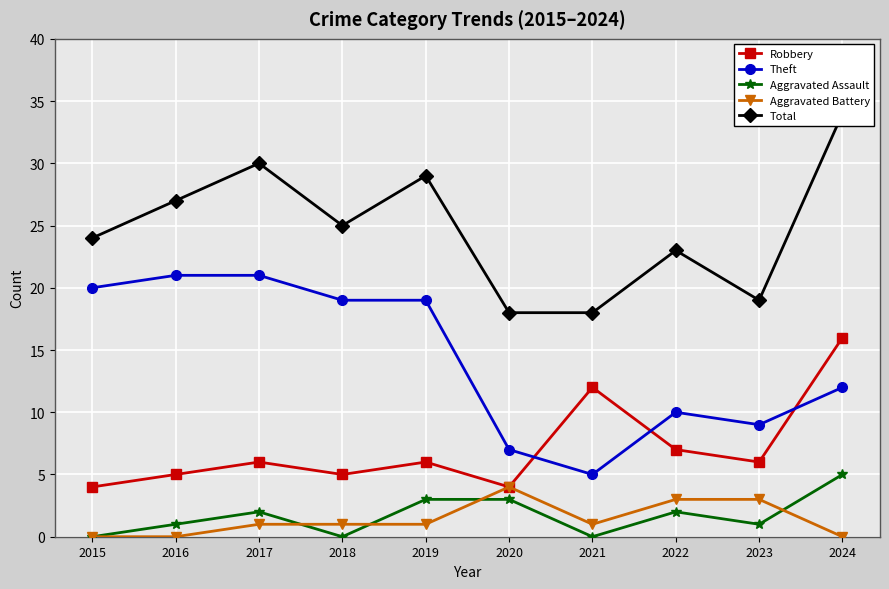

At which category does Robbery reach its first local valley?

2018